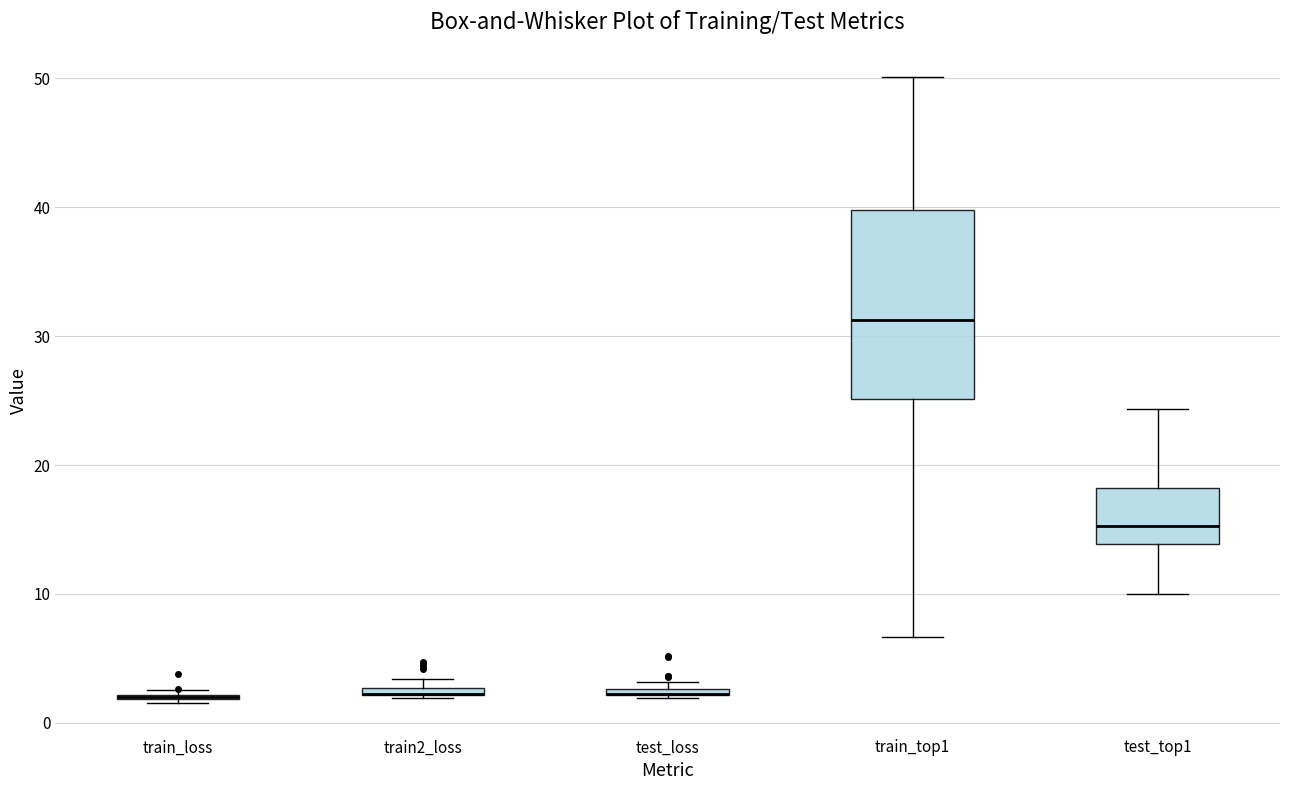

Where is the upper edge of the box for test_top1 on the y-axis? The values are not printed on the chart, so give them approximately, as read against the axis.

18